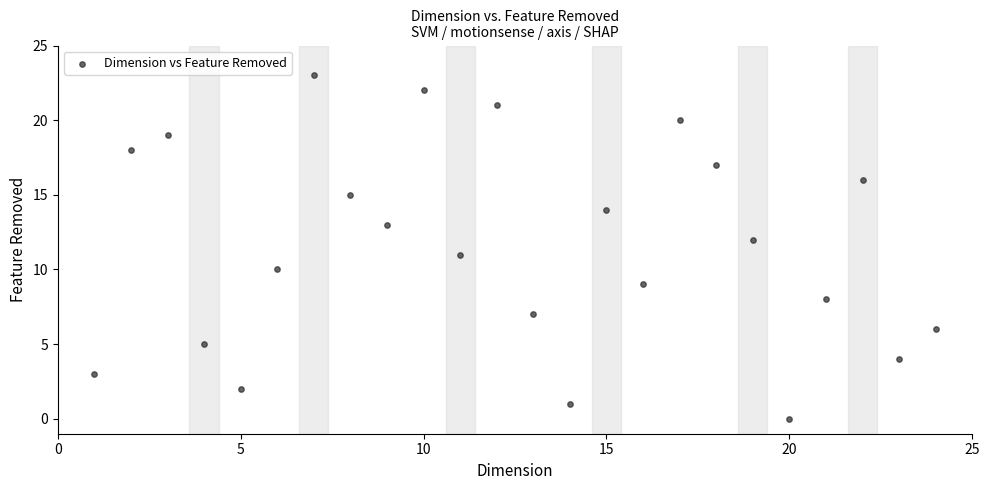

What is the range of X values (max minus min)?

23